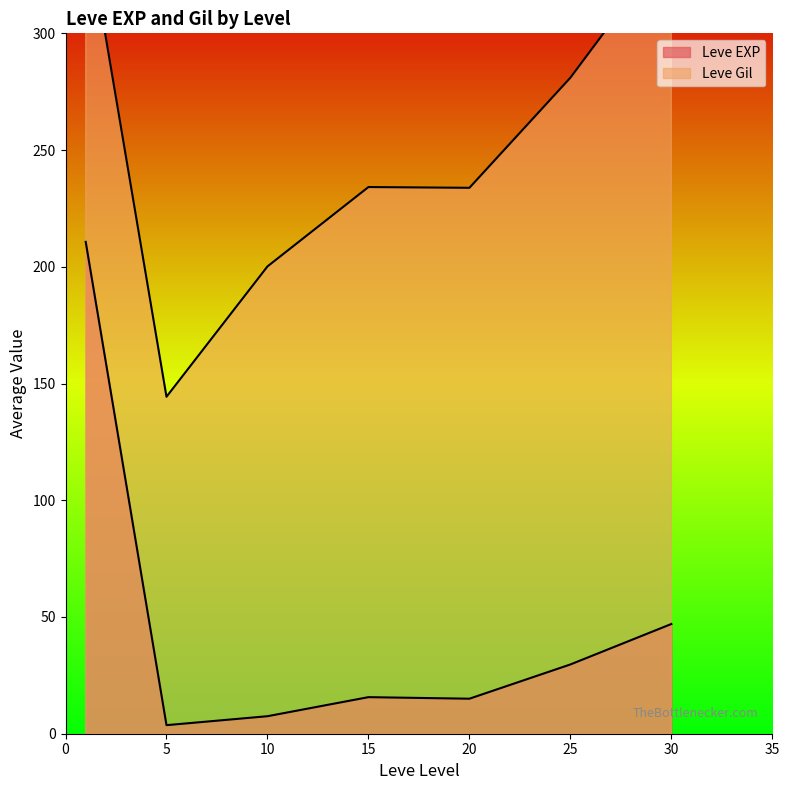

Which series has the largest range (max minus min)?

Leve EXP